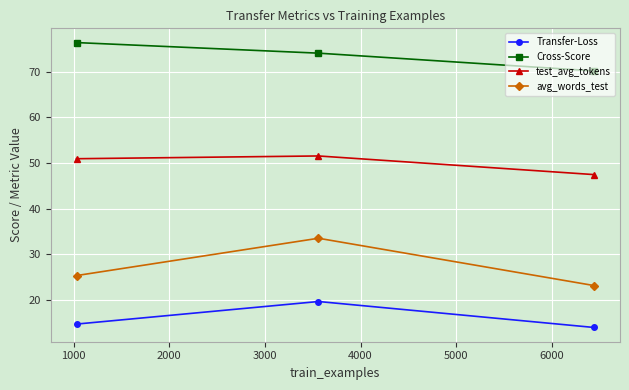

List the series in order of their peak value, lowest first.

Transfer-Loss, avg_words_test, test_avg_tokens, Cross-Score